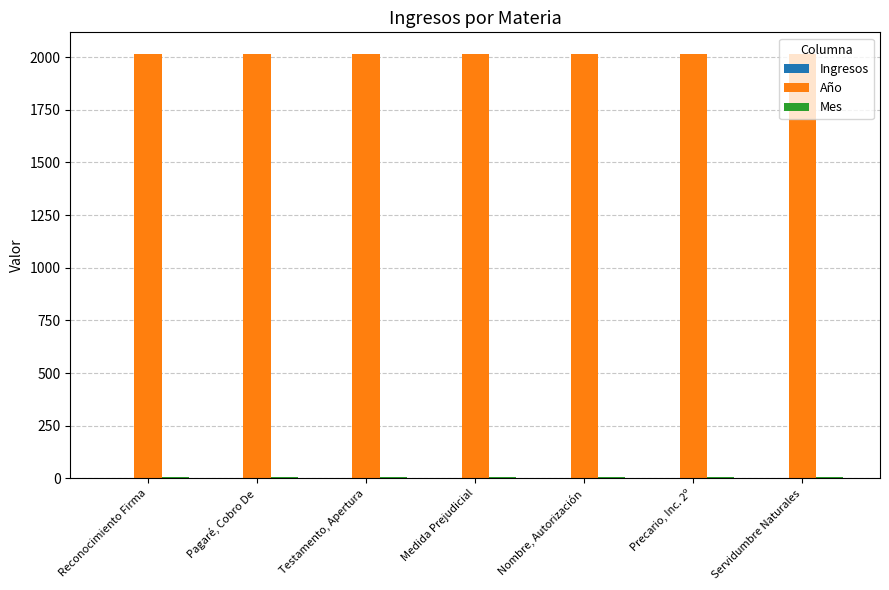

Is it true that Año equals 1346 at Testamento, Apertura?

False